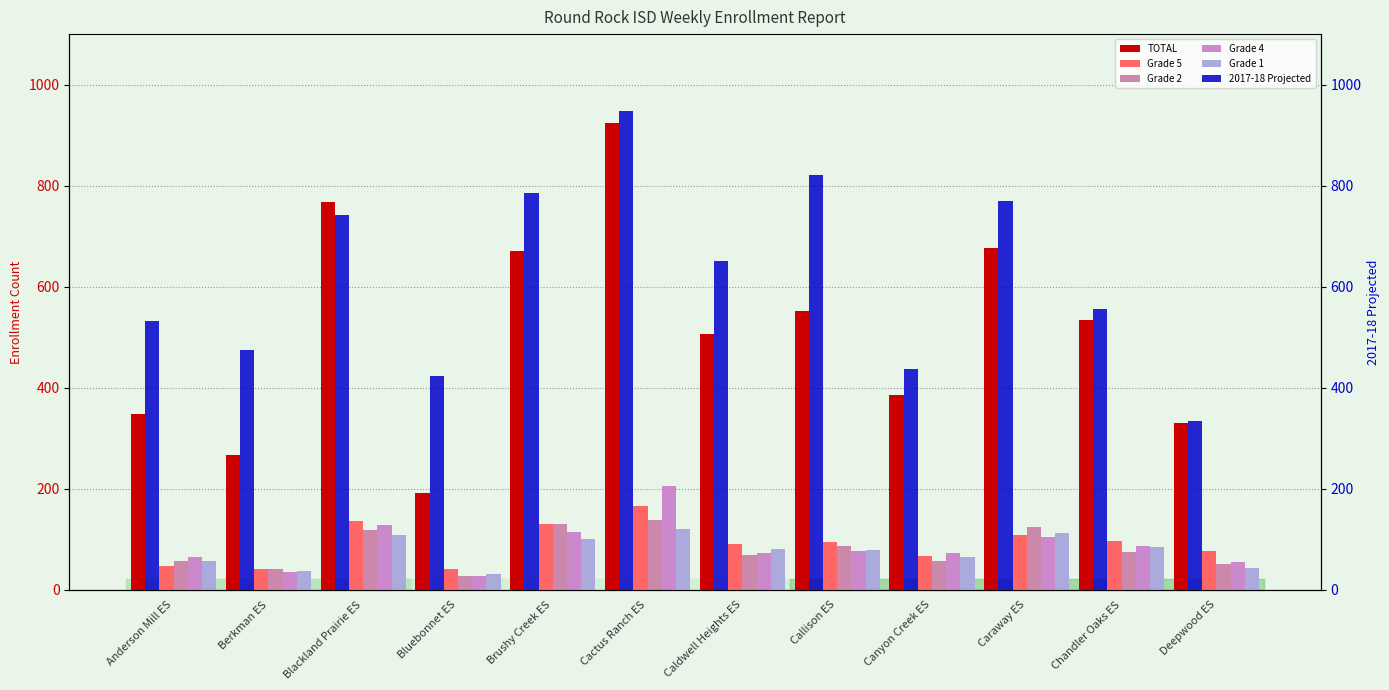

Count the number of data series in this chart.

6